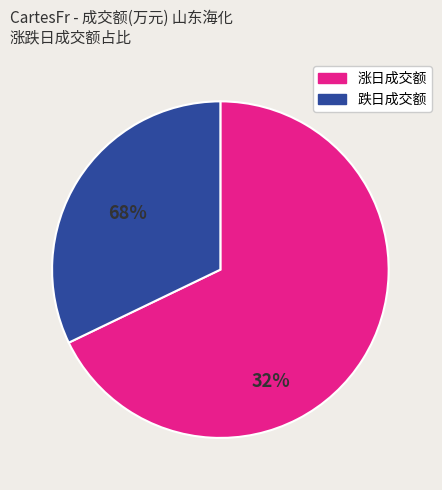

Count the number of slices in the pie.

2